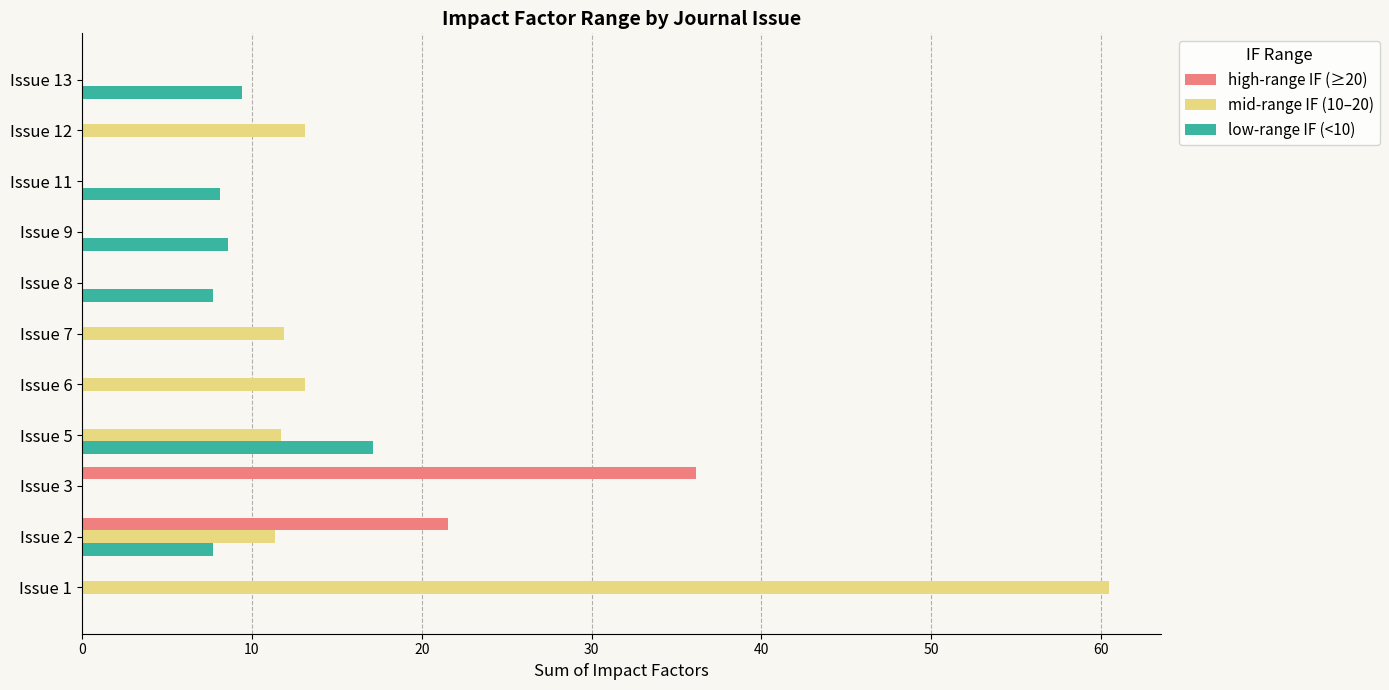

What are all the series names shown in the legend?

high-range IF (≥20), mid-range IF (10–20), low-range IF (<10)